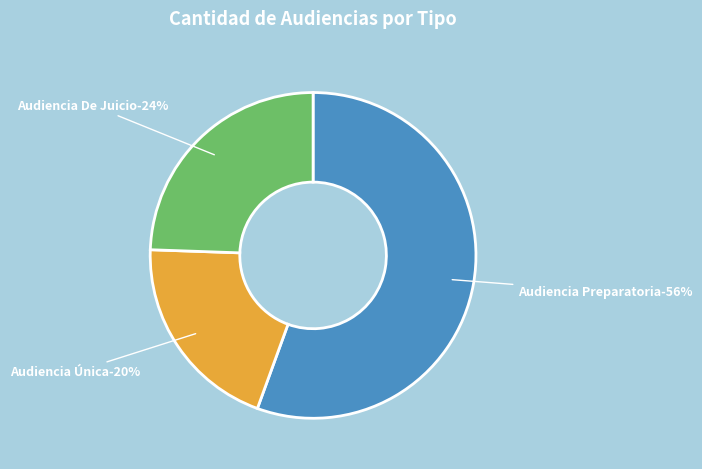

To the nearest percent, what portion does Audiencia De Juicio represent?

24%